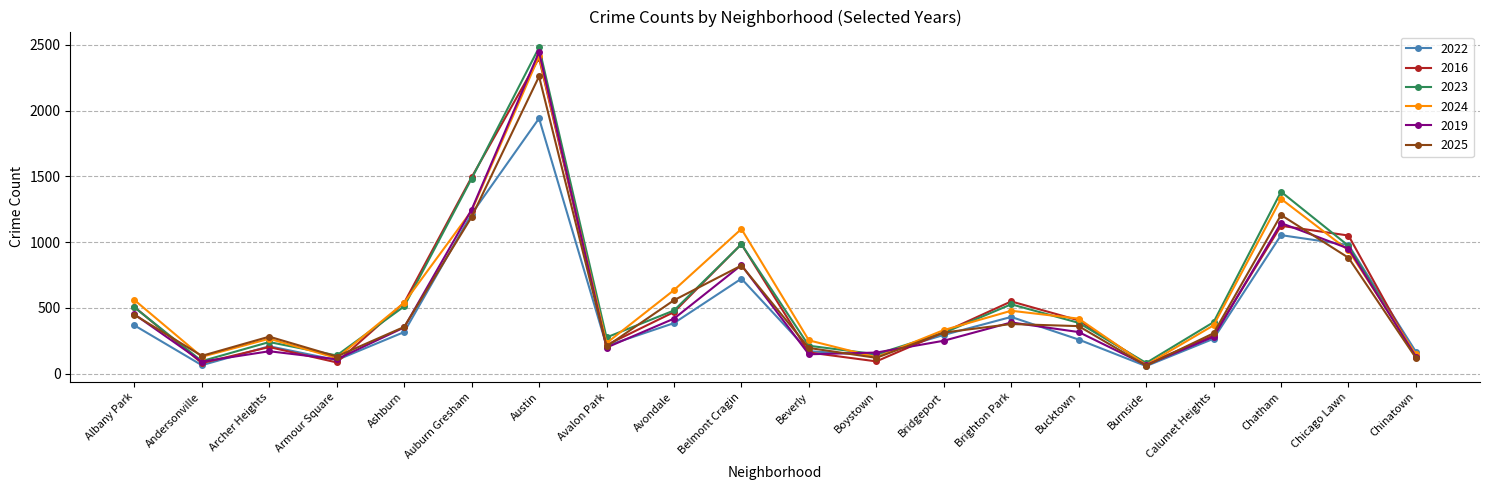

How many lines are shown in the chart?

6